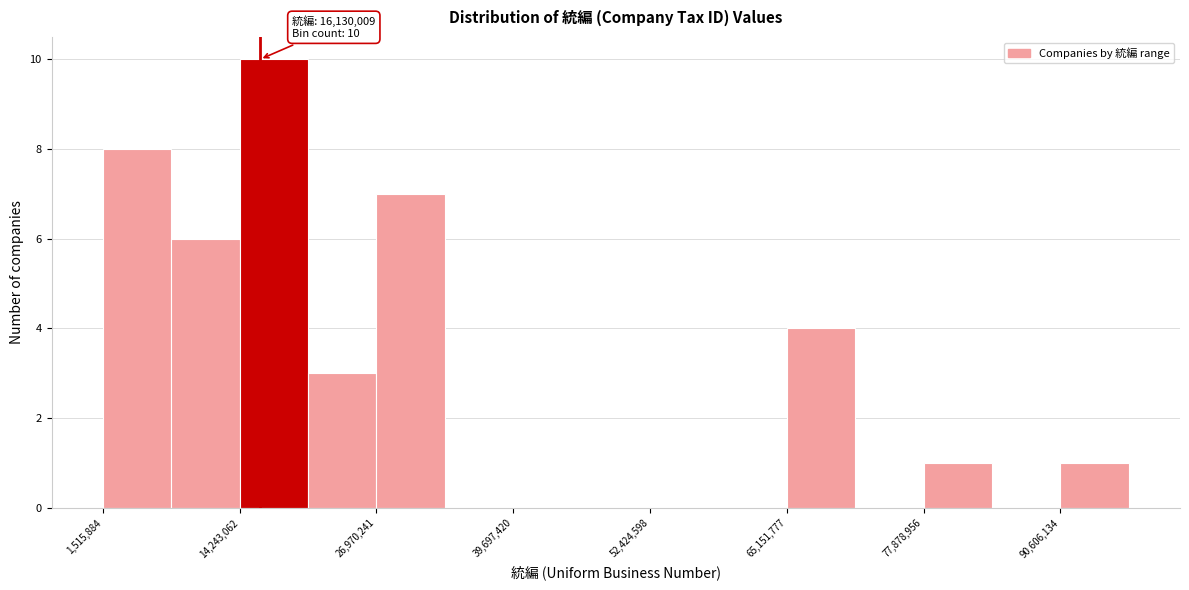

Around what value on the x-axis is the tallest bar? Give the approximate position of its centre, as read against the axis.

18000000